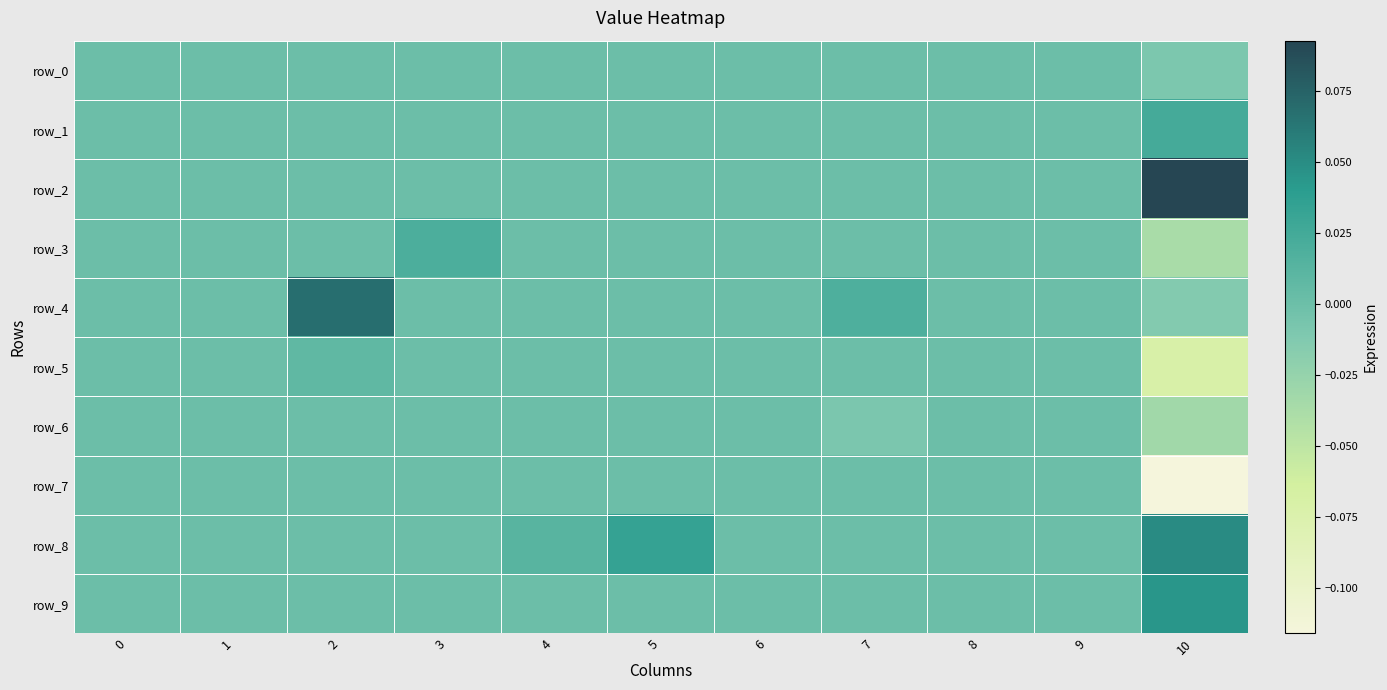

How many data points does each series have?

11